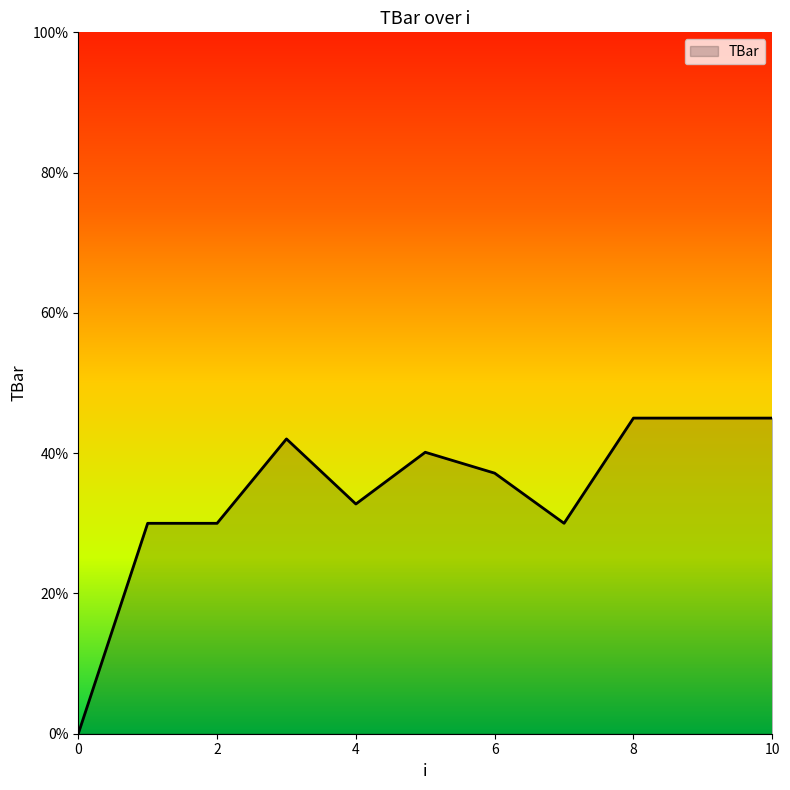

What is the greatest value displayed?

45.0